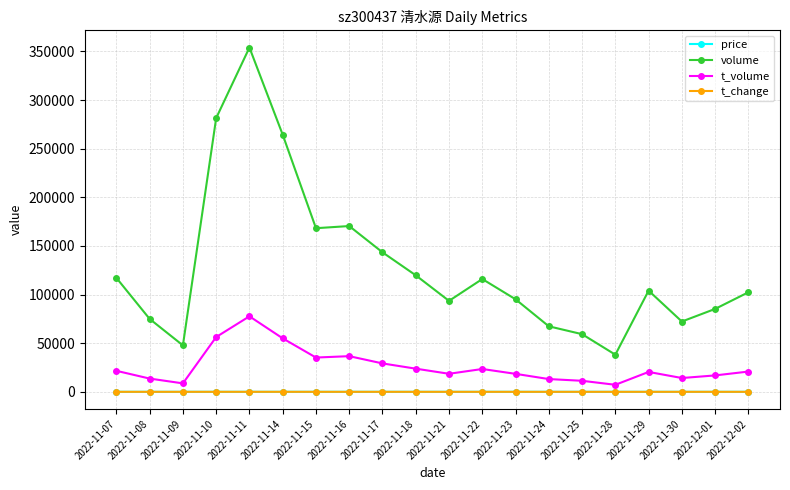

Is it true that volume equals 85233.0 at 2022-12-01?

True